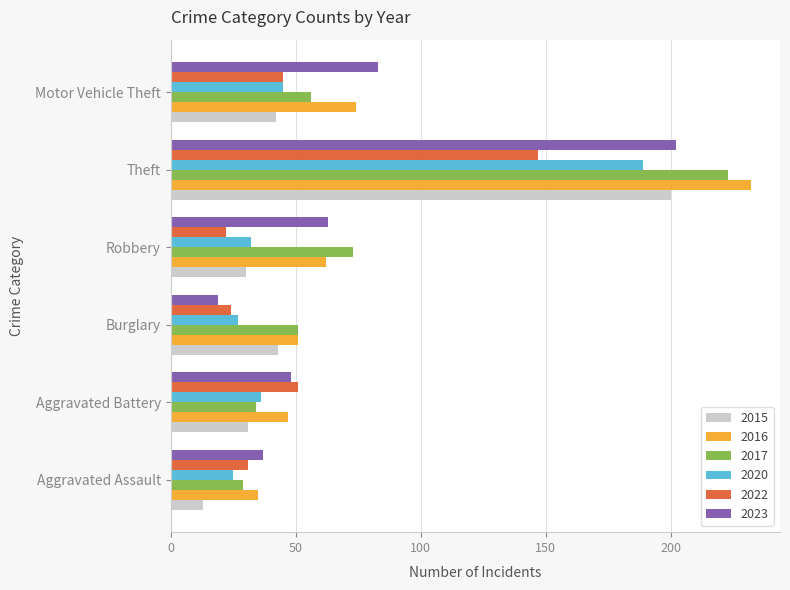

Between Theft and Motor Vehicle Theft, which series saw the biggest shift?

2017